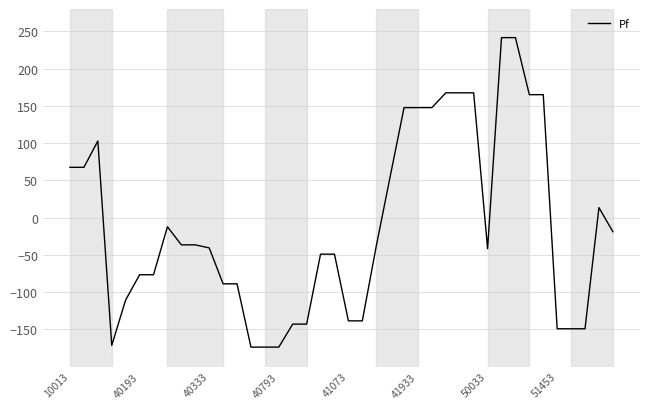

What is the minimum value shown in the chart?

-173.9